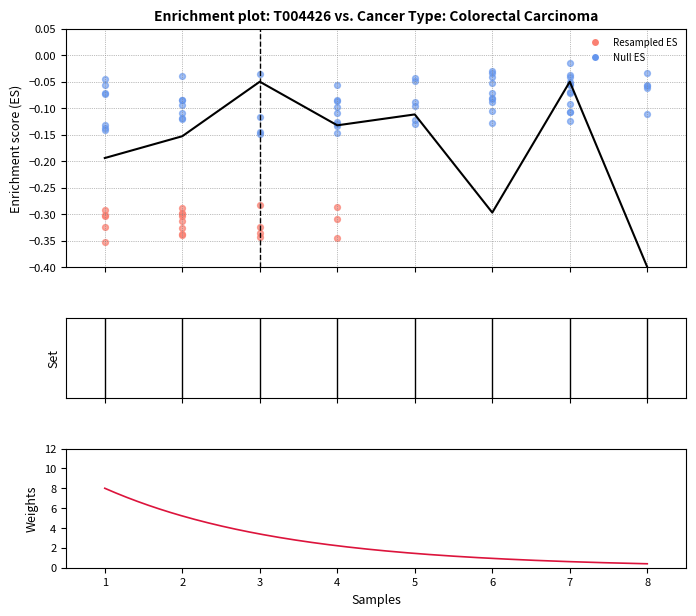

What is the change in value from 4 to 6?

-0.2